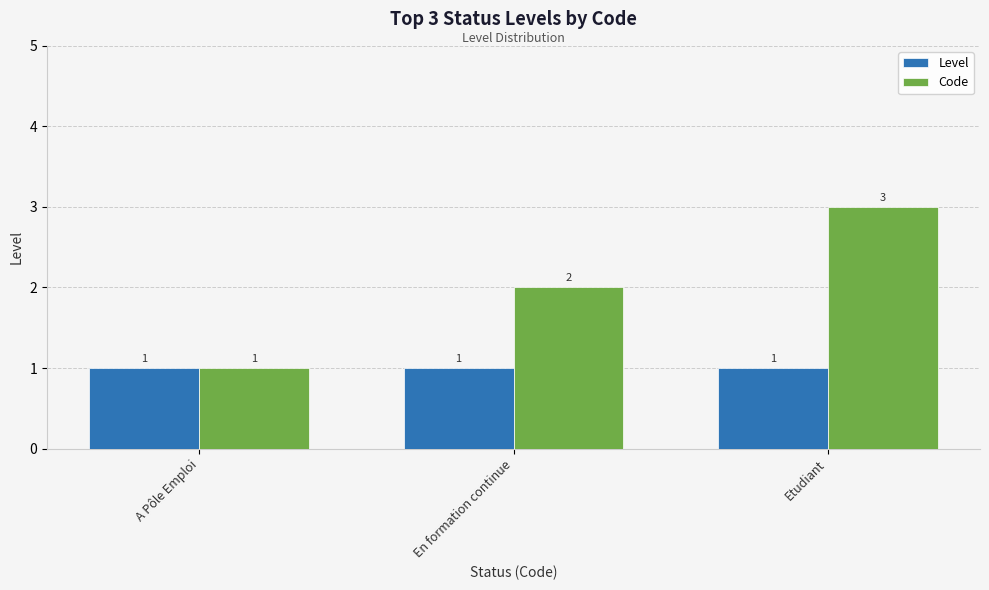

The value of Code at Etudiant is 3. True or false?

True